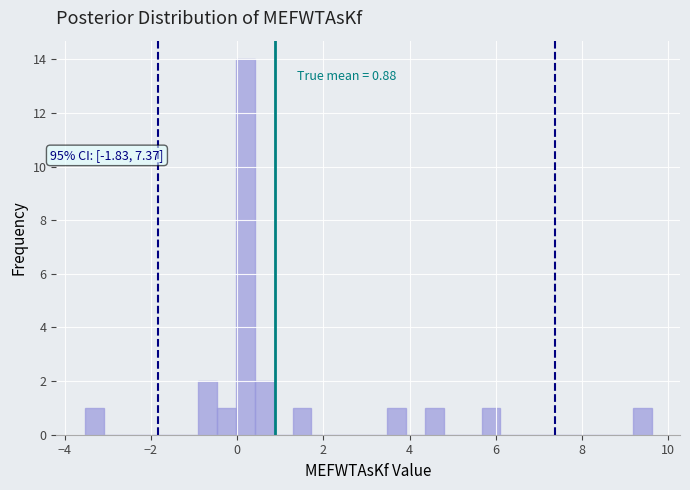

Read against the x-axis, roughly where is the centre of the tallest bar?

0.2